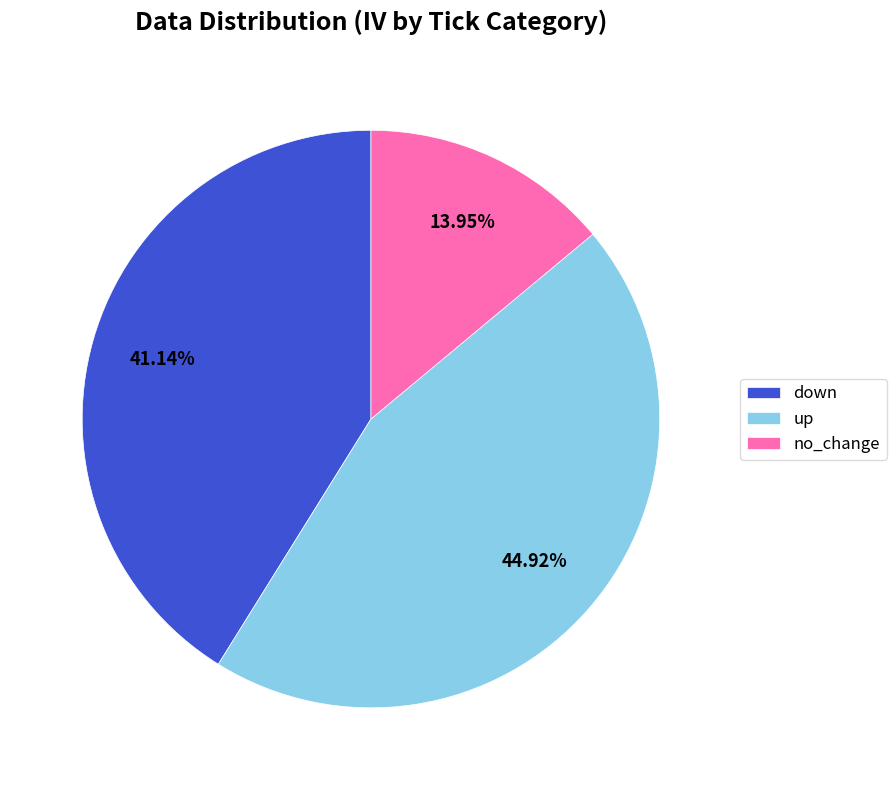

Which category has the smallest portion of the pie?

no_change